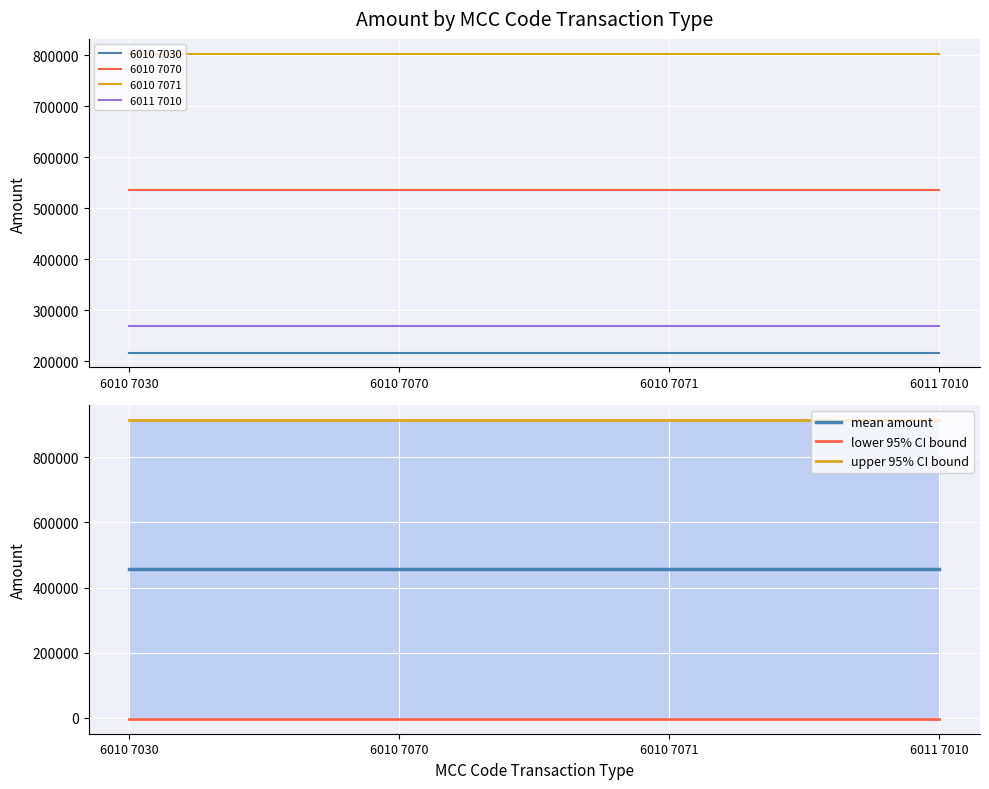

What is the average value?

455687.9